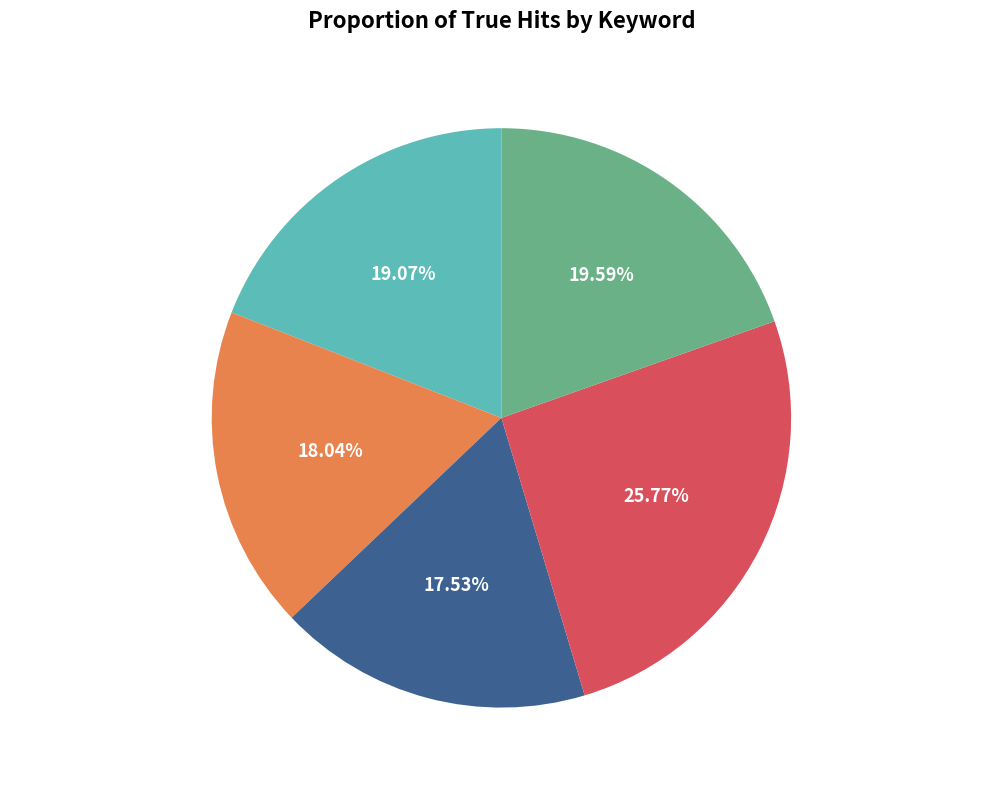

To the nearest percent, what portion does question-answering represent?

18%